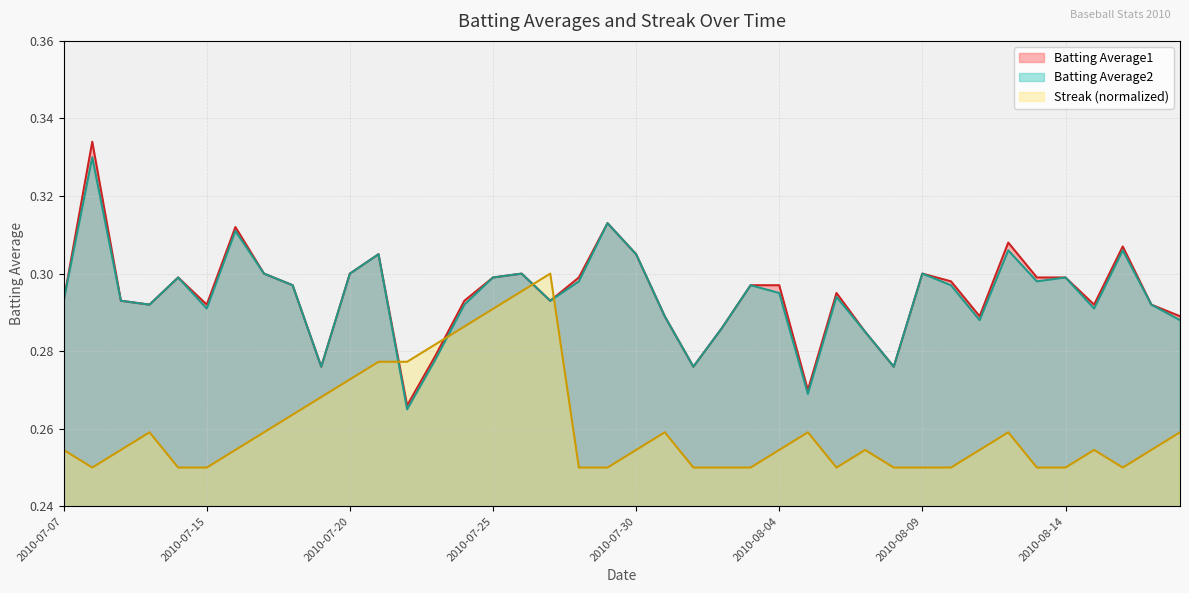

What is the average value of the Batting Average1 series?

0.3